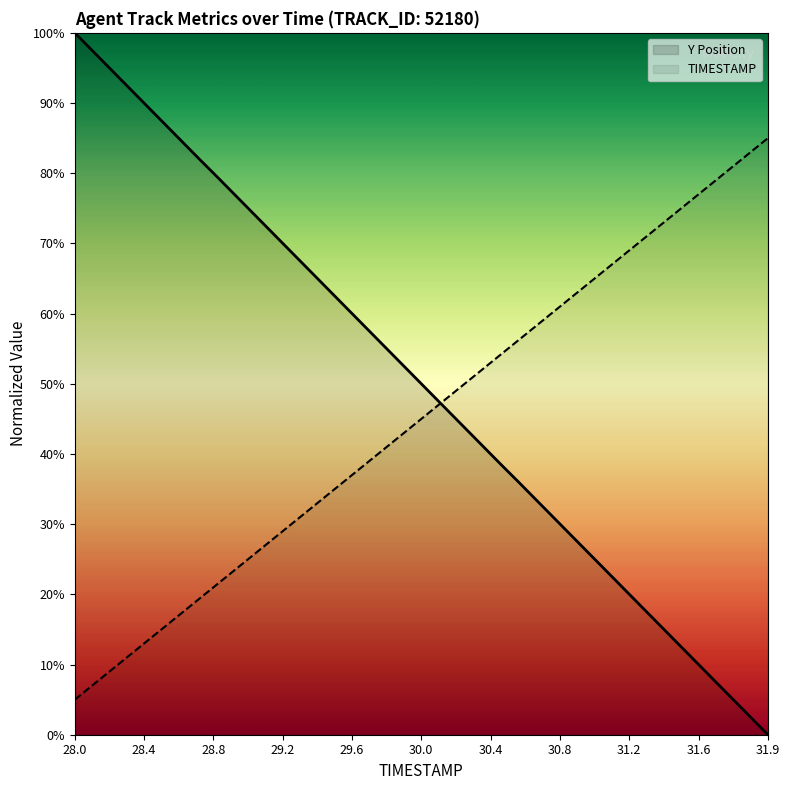

How many values in the Y Position series are below 51?

20